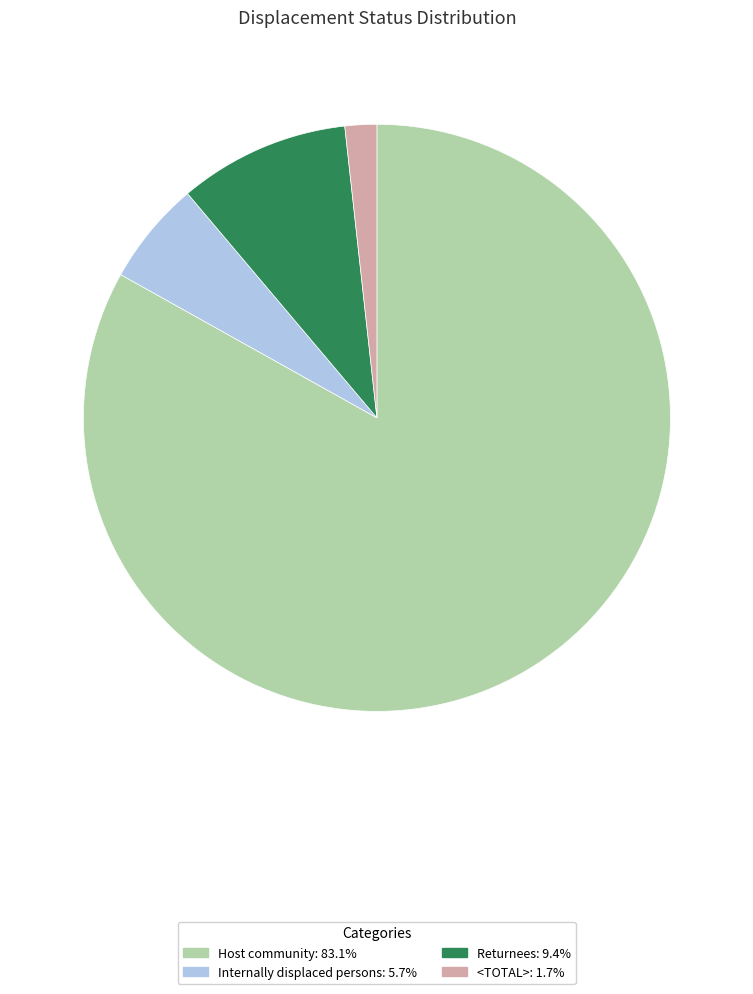

Is there a majority slice in this chart?

Yes